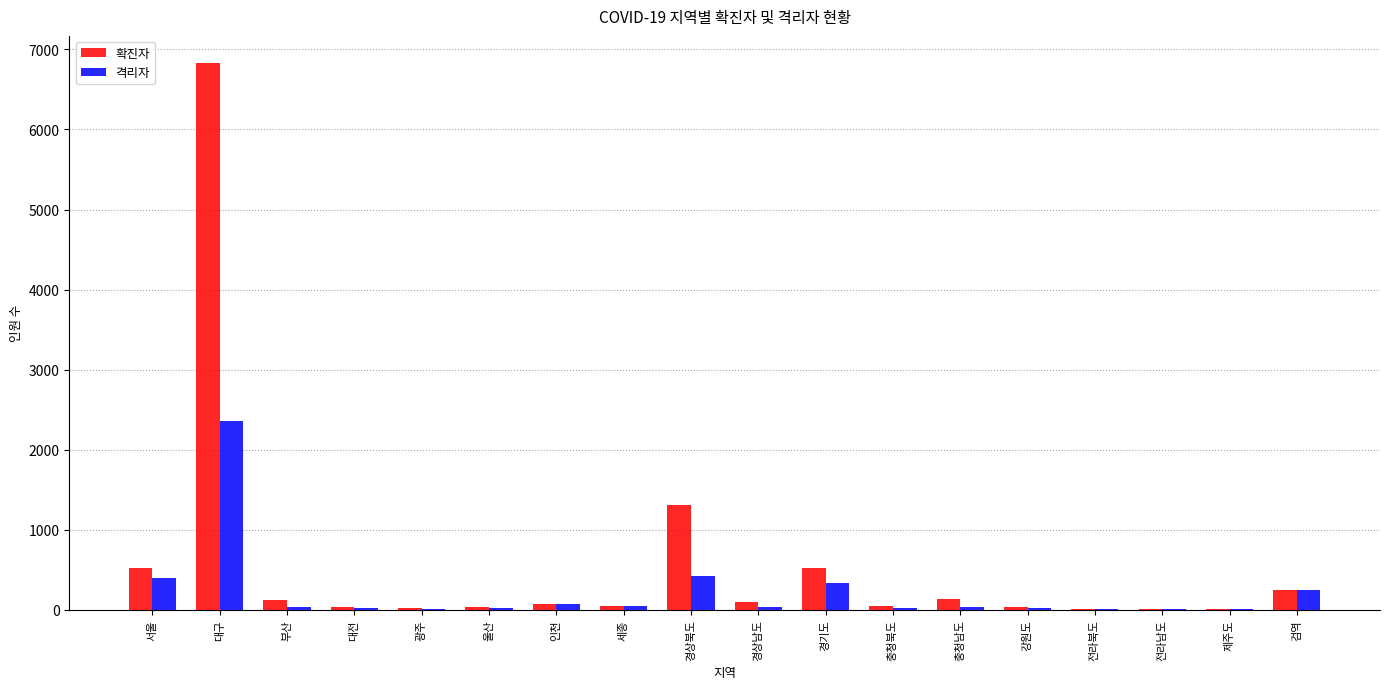

At which label does 격리자 reach its peak?

대구